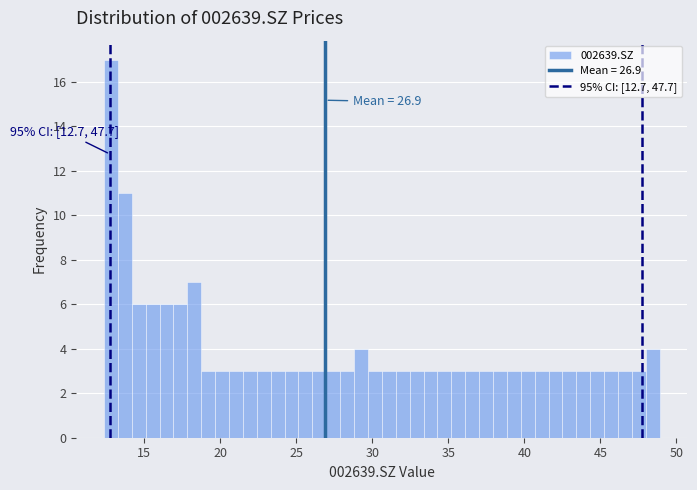

Read against the x-axis, roughly where is the centre of the tallest bar?

13.0